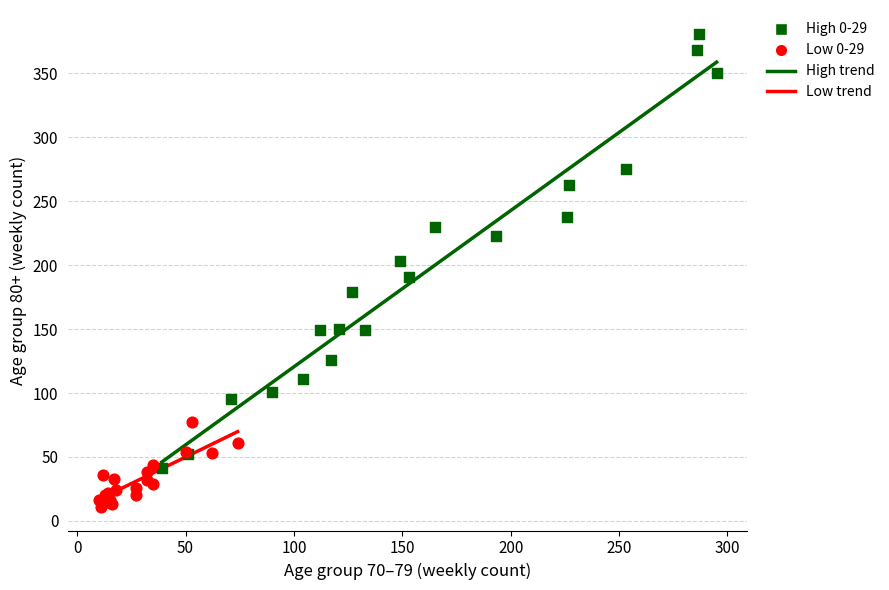

Which series has the largest Y range (max minus min)?

High 0-29